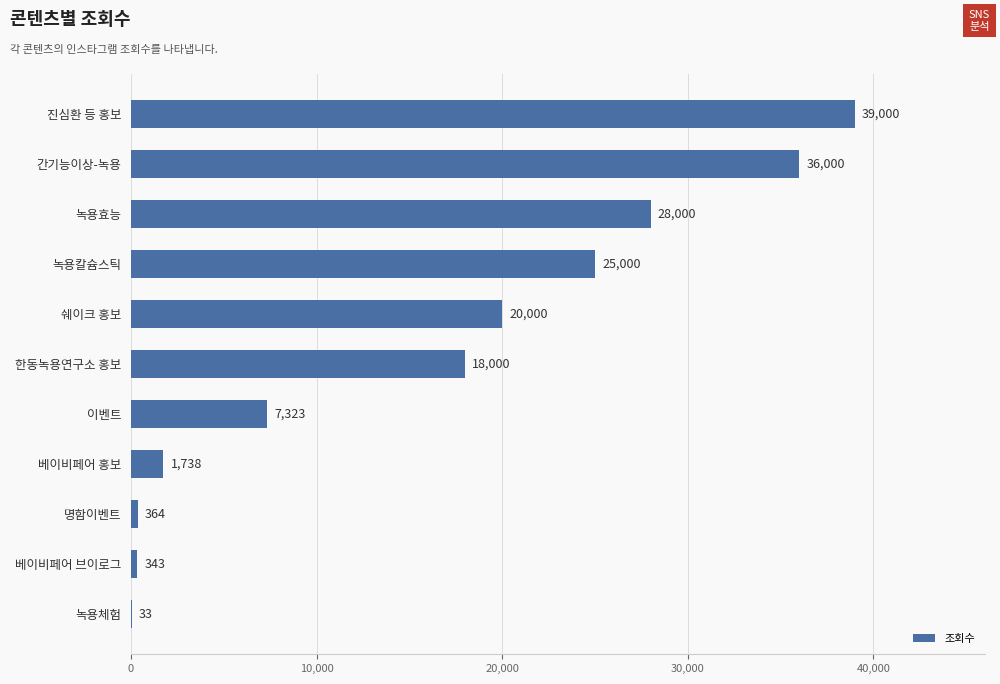

The value at 베이비페어 홍보 is 1738. True or false?

True